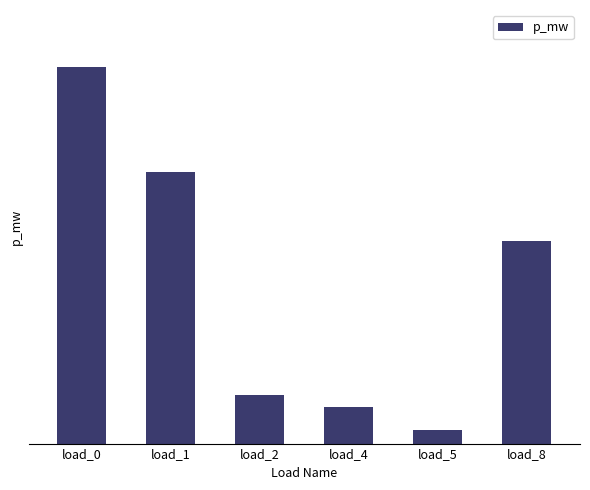

List the labels in order of value, smallest first.

load_5, load_4, load_2, load_8, load_1, load_0